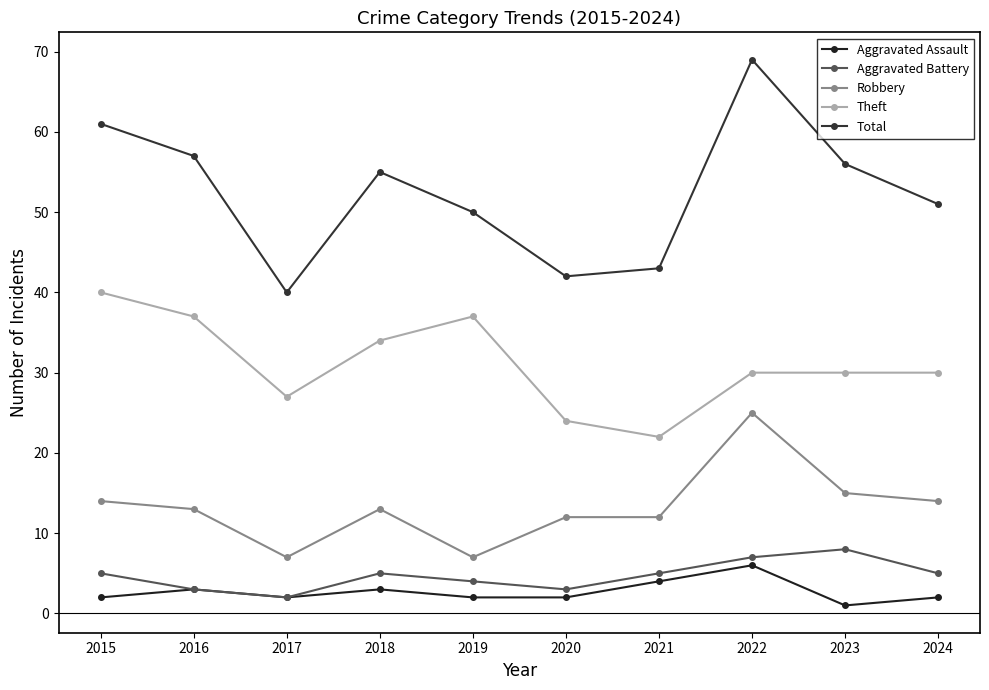

Count the number of categories in the chart.

10